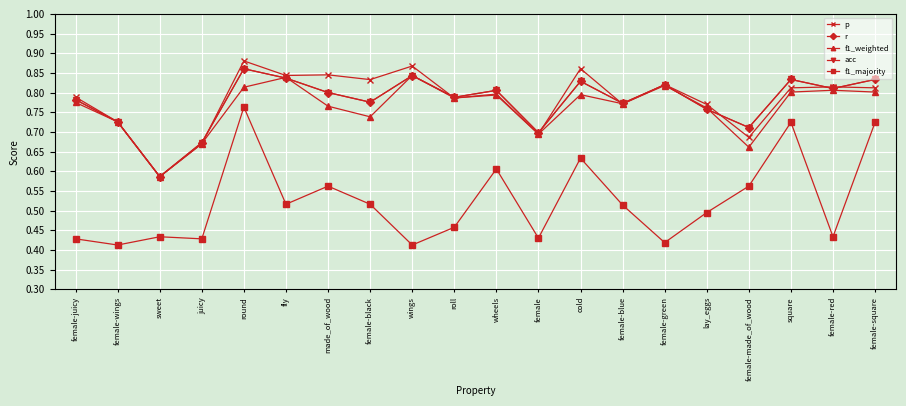

Reading left to right, what are all the values shown in this chart?

p: female-juicy=0.8	female-wings=0.7	sweet=0.6	juicy=0.7	round=0.9	fly=0.8	made_of_wood=0.8	female-black=0.8	wings=0.9	roll=0.8	wheels=0.8	female=0.7	cold=0.9	female-blue=0.8	female-green=0.8	lay_eggs=0.8	female-made_of_wood=0.7	square=0.8	female-red=0.8	female-square=0.8
r: female-juicy=0.8	female-wings=0.7	sweet=0.6	juicy=0.7	round=0.9	fly=0.8	made_of_wood=0.8	female-black=0.8	wings=0.8	roll=0.8	wheels=0.8	female=0.7	cold=0.8	female-blue=0.8	female-green=0.8	lay_eggs=0.8	female-made_of_wood=0.7	square=0.8	female-red=0.8	female-square=0.8
f1_weighted: female-juicy=0.8	female-wings=0.7	sweet=0.6	juicy=0.7	round=0.8	fly=0.8	made_of_wood=0.8	female-black=0.7	wings=0.8	roll=0.8	wheels=0.8	female=0.7	cold=0.8	female-blue=0.8	female-green=0.8	lay_eggs=0.8	female-made_of_wood=0.7	square=0.8	female-red=0.8	female-square=0.8
acc: female-juicy=0.8	female-wings=0.7	sweet=0.6	juicy=0.7	round=0.9	fly=0.8	made_of_wood=0.8	female-black=0.8	wings=0.8	roll=0.8	wheels=0.8	female=0.7	cold=0.8	female-blue=0.8	female-green=0.8	lay_eggs=0.8	female-made_of_wood=0.7	square=0.8	female-red=0.8	female-square=0.8
f1_majority: female-juicy=0.4	female-wings=0.4	sweet=0.4	juicy=0.4	round=0.8	fly=0.5	made_of_wood=0.6	female-black=0.5	wings=0.4	roll=0.5	wheels=0.6	female=0.4	cold=0.6	female-blue=0.5	female-green=0.4	lay_eggs=0.5	female-made_of_wood=0.6	square=0.7	female-red=0.4	female-square=0.7